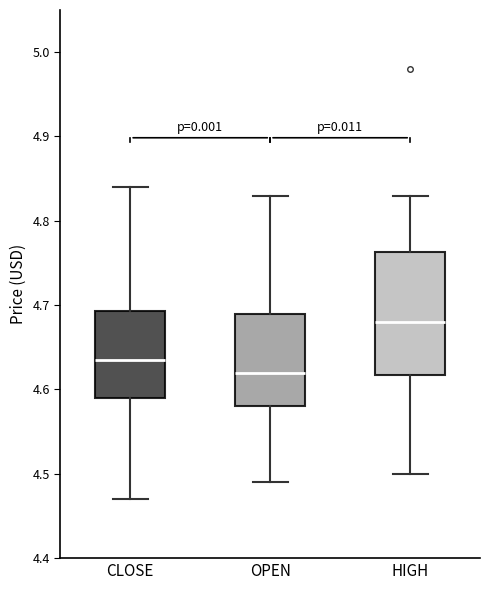

Reading left to right, read every box against the y-axis: the position of its median line, the range the box covers, and the ends of its whiskers. The values are not printed on the chart, so give them approximately, as read against the axis.

CLOSE: median 4.64, box 4.59 to 4.69, whiskers 4.47 to 4.84
OPEN: median 4.62, box 4.58 to 4.69, whiskers 4.49 to 4.83
HIGH: median 4.68, box 4.62 to 4.76, whiskers 4.50 to 4.83